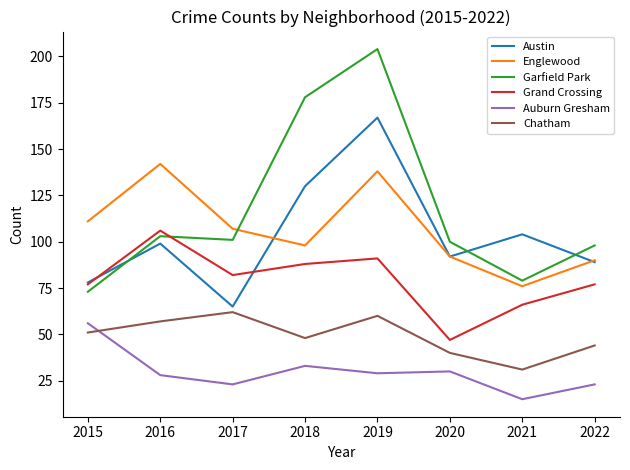

What is the approximate value of Englewood at 2019?

138